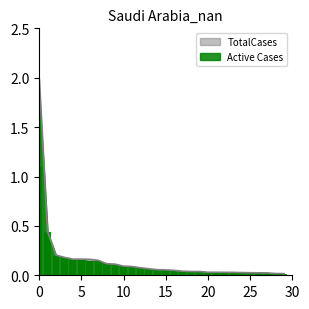

What is the value of the Active Cases_norm bar at the 15th from the left?

0.1